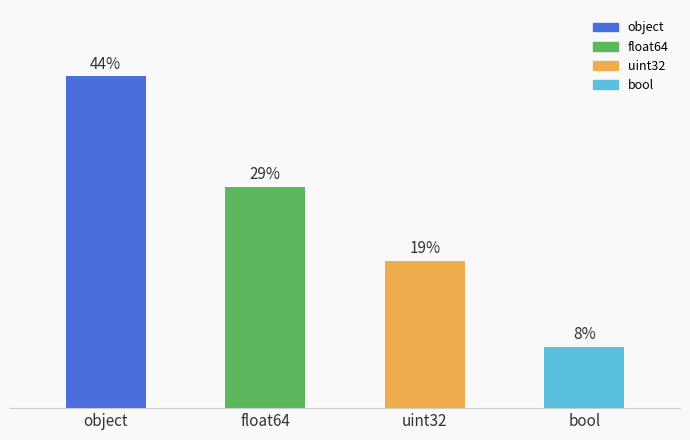

Are the bars horizontal?

No